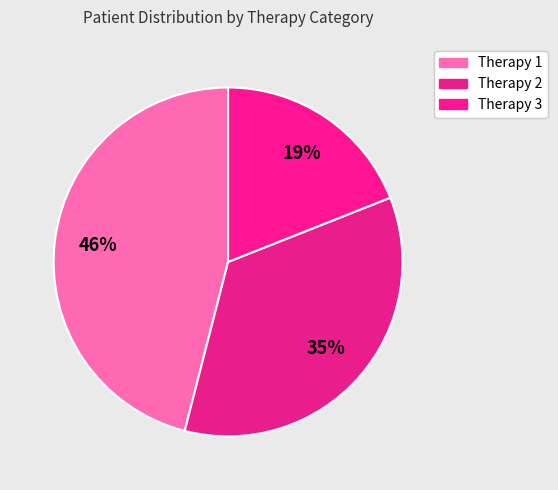

How many segments does this pie chart have?

3